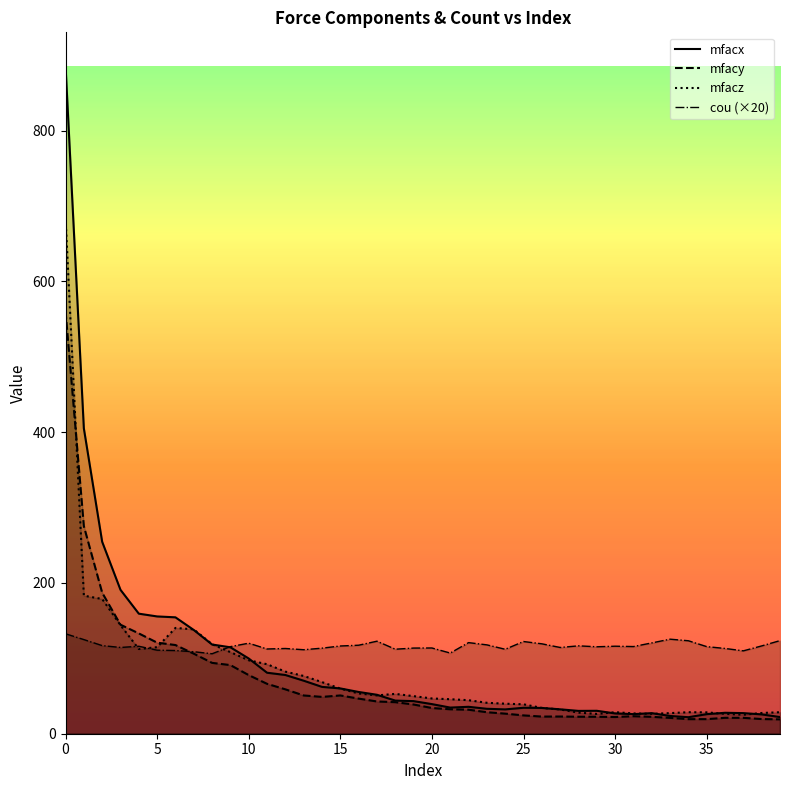

How many data points in mfacy are above 38?

20